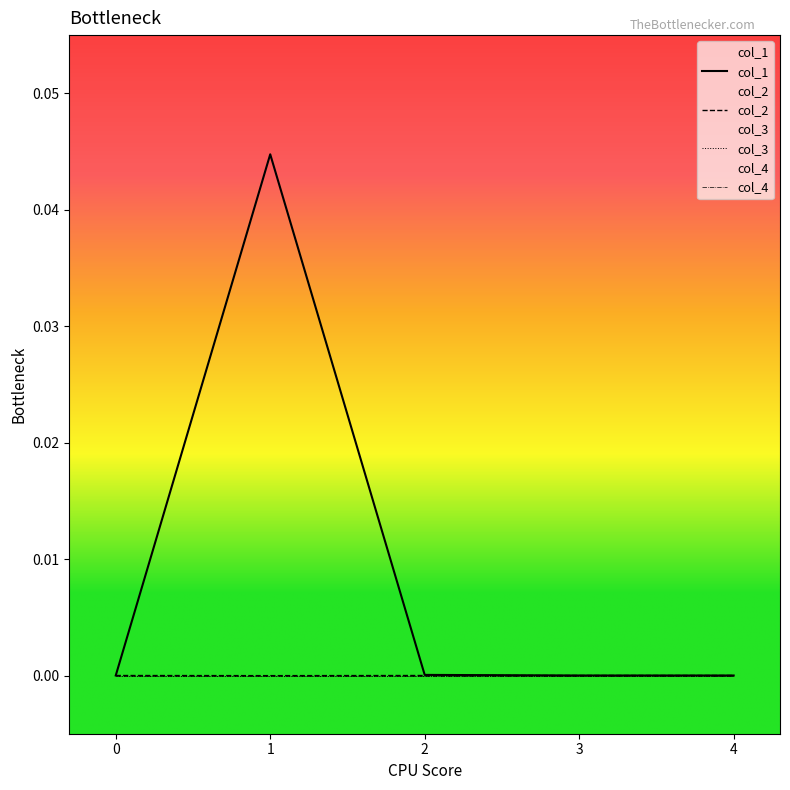

True or false: col_2 and col_1 cross at least once.

True